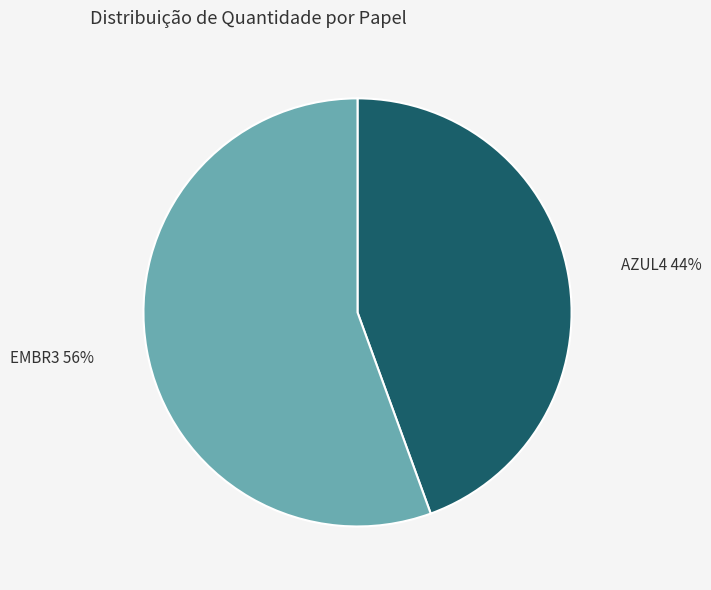

To the nearest percent, what is the average slice percentage?

50%